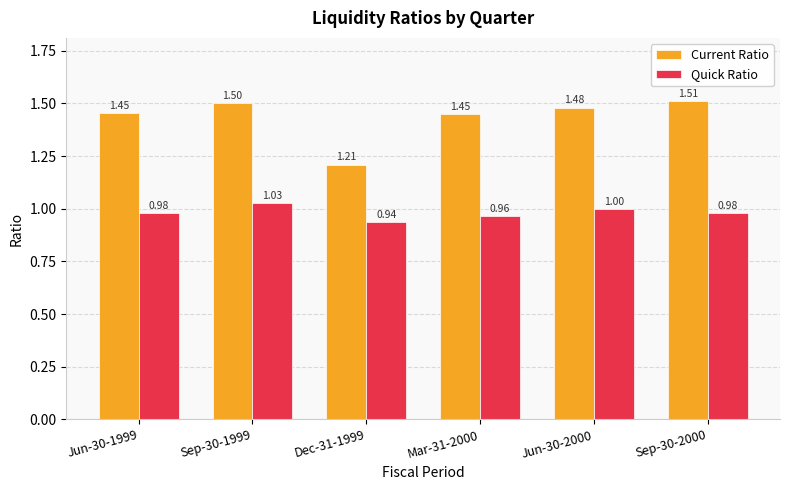

What is the sum of the Current Ratio values at Sep-30-1999 and Dec-31-1999?

2.7